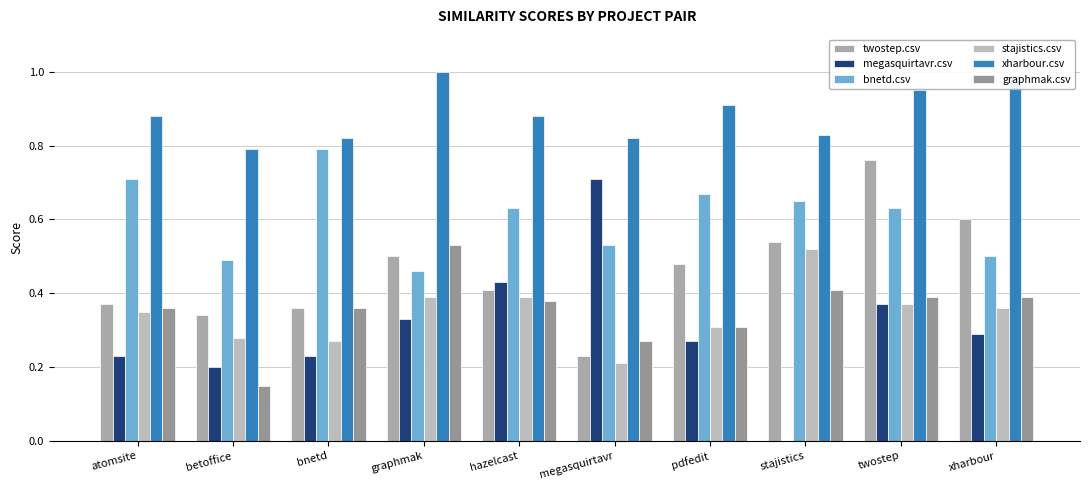

Reading left to right, what are all the values shown in this chart?

twostep.csv: 0.4	0.3	0.4	0.5	0.4	0.2	0.5	0.5	0.8	0.6
megasquirtavr.csv: 0.2	0.2	0.2	0.3	0.4	0.7	0.3	0.0	0.4	0.3
bnetd.csv: 0.7	0.5	0.8	0.5	0.6	0.5	0.7	0.7	0.6	0.5
stajistics.csv: 0.3	0.3	0.3	0.4	0.4	0.2	0.3	0.5	0.4	0.4
xharbour.csv: 0.9	0.8	0.8	1.0	0.9	0.8	0.9	0.8	0.9	1.0
graphmak.csv: 0.4	0.1	0.4	0.5	0.4	0.3	0.3	0.4	0.4	0.4